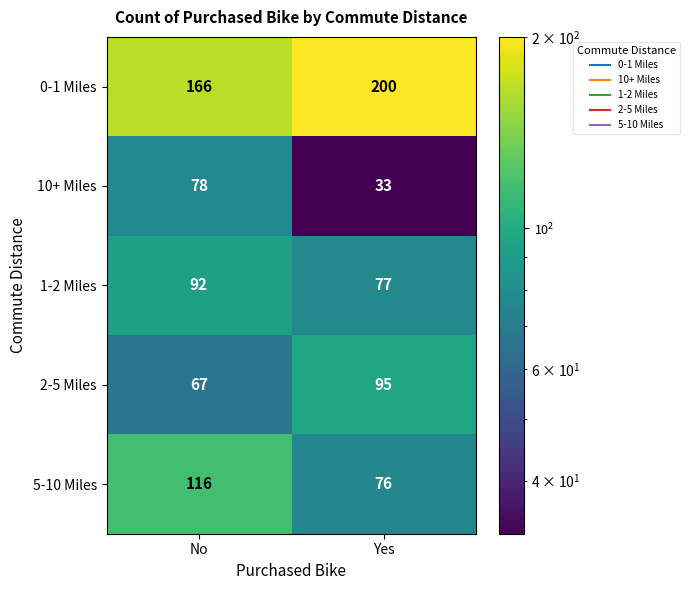

Reading left to right, list all the values displayed in this chart.

0-1 Miles: No=166	Yes=200
10+ Miles: No=78	Yes=33
1-2 Miles: No=92	Yes=77
2-5 Miles: No=67	Yes=95
5-10 Miles: No=116	Yes=76